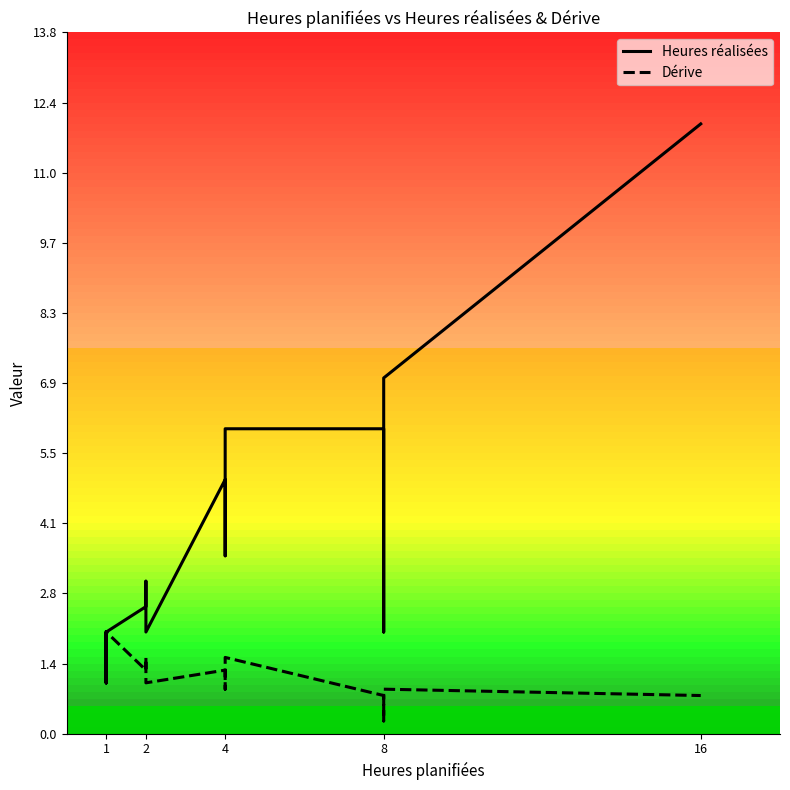

What are all the series names shown in the legend?

Heures réalisées, Dérive